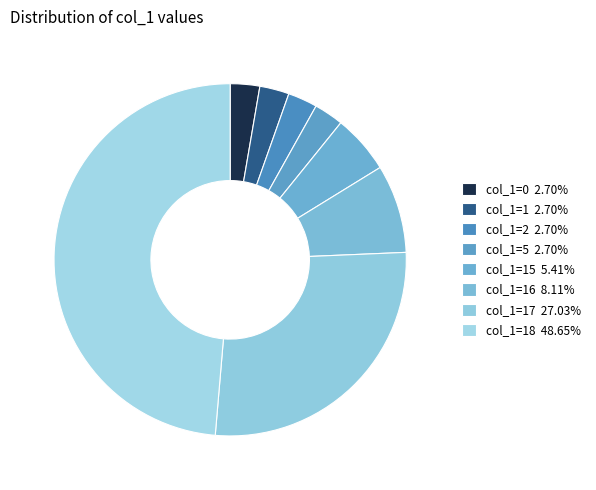

How many segments does this pie chart have?

8